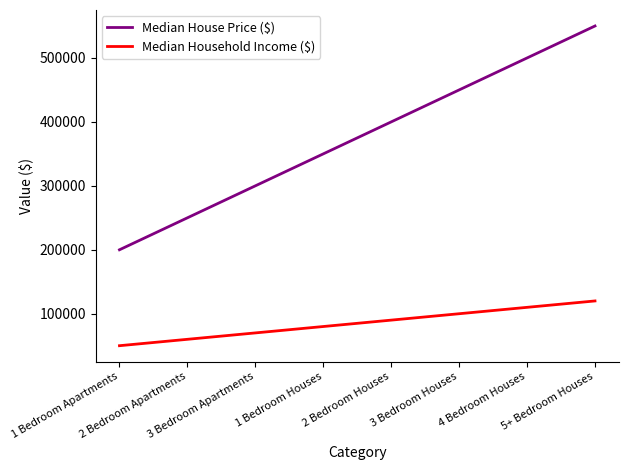

True or false: Median House Price ($) and Median Household Income ($) intersect in this chart.

False